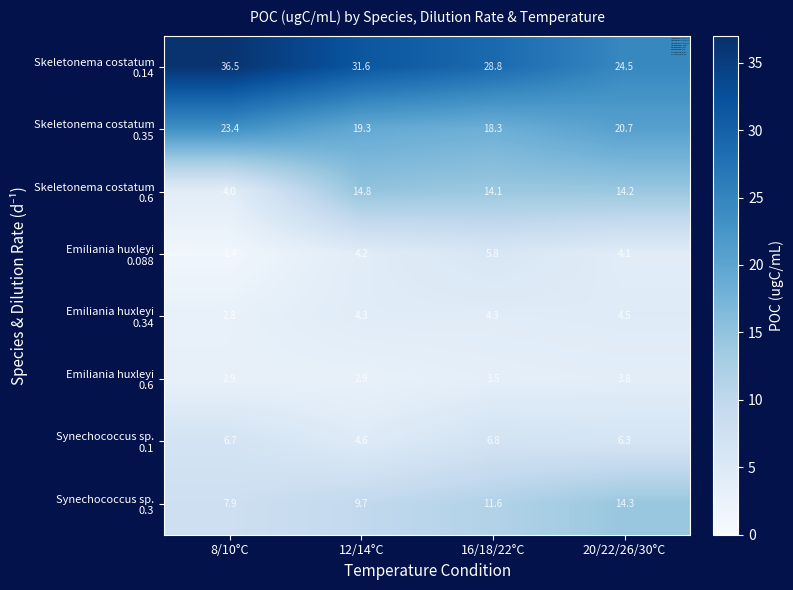

At how many categories does at least one series exceed 35?

1